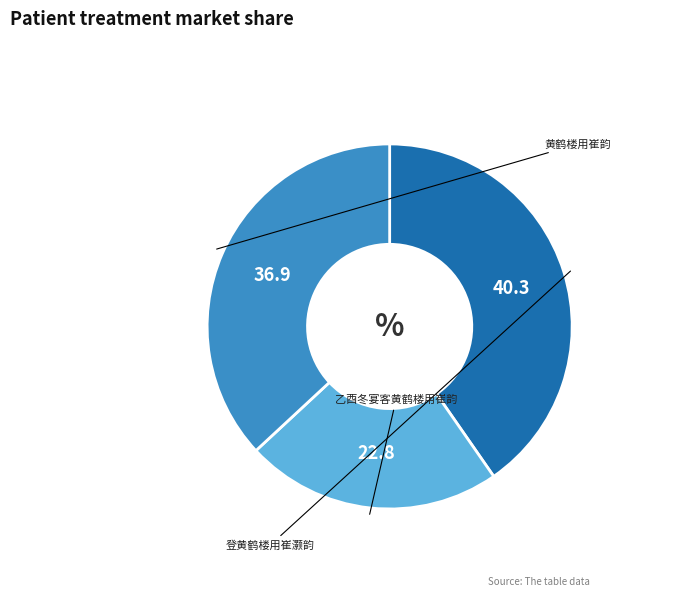

Is there any slice that represents more than half of the pie?

No